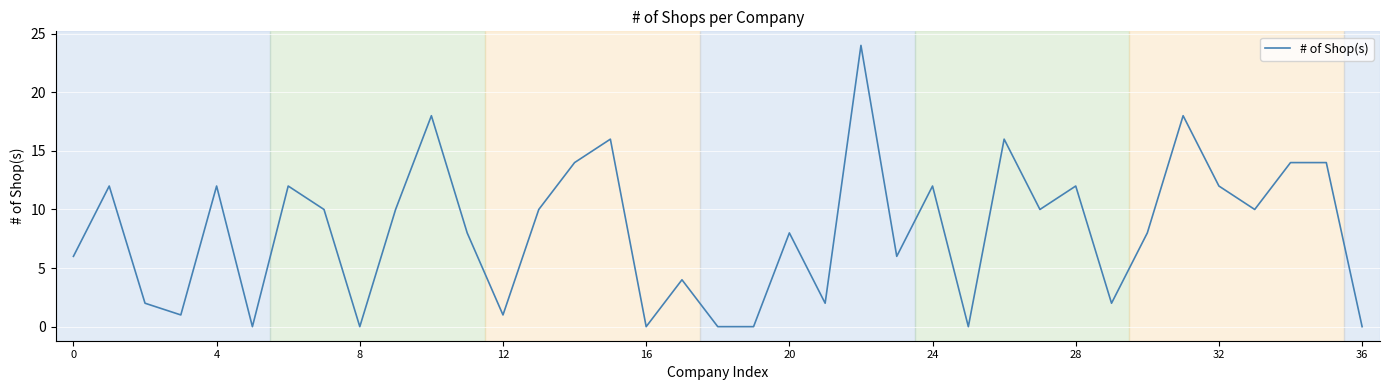

What is the difference between the maximum and minimum values?

24